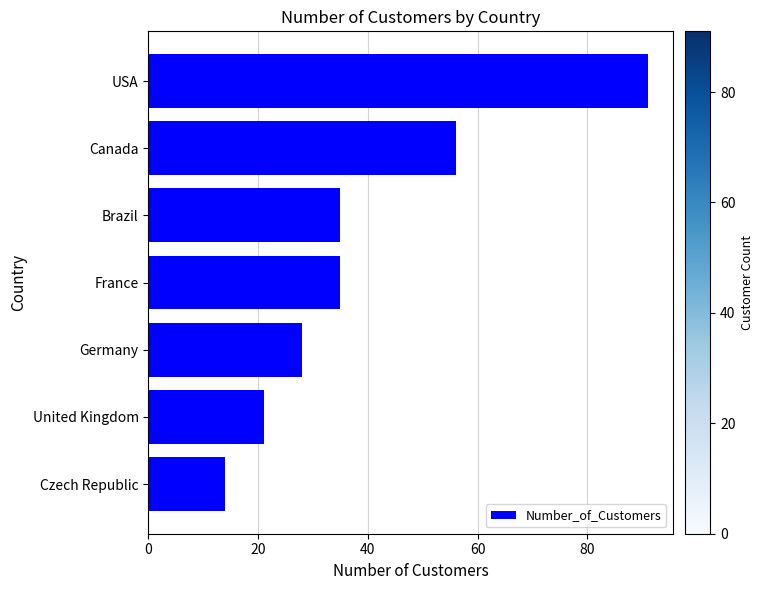

At which label is the value closest to 52?

Canada